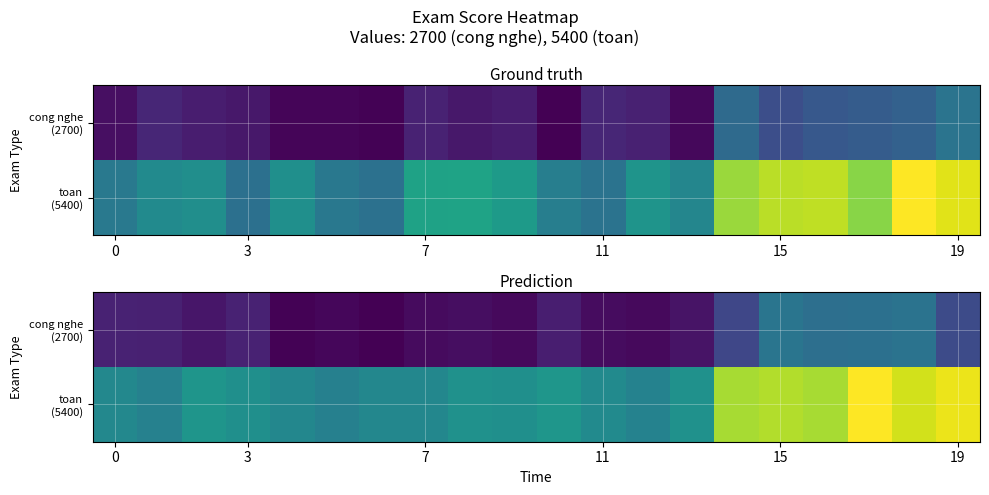

Which label corresponds to the smallest value in the chart?

6